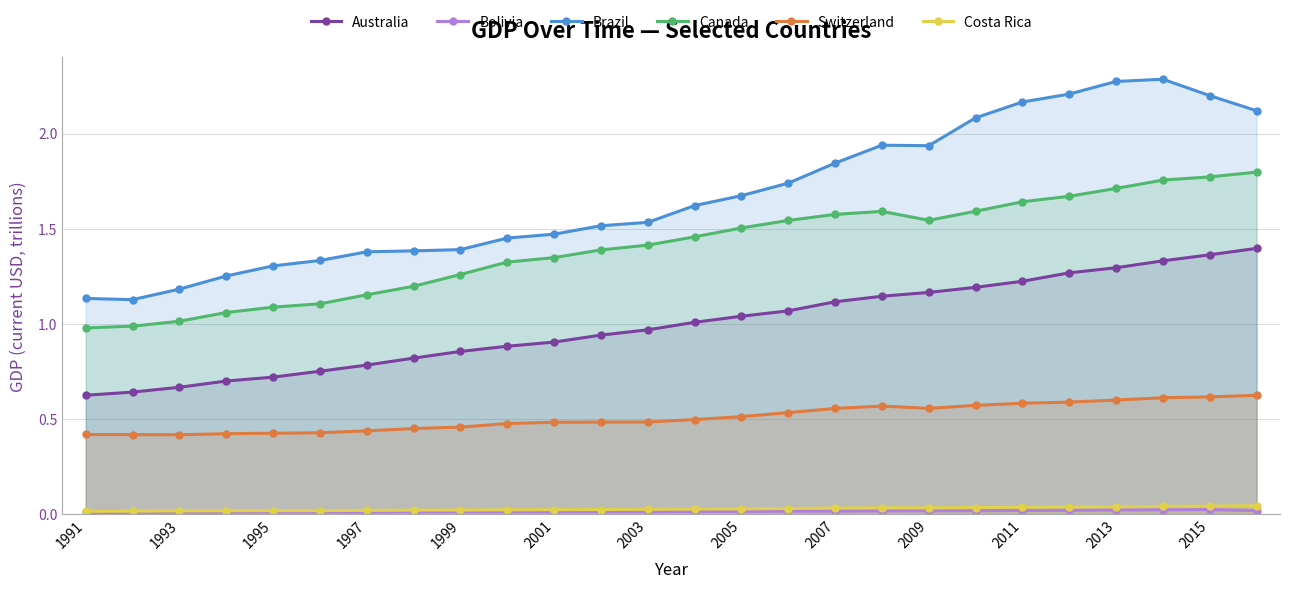

Which series has the largest range (max minus min)?

Brazil